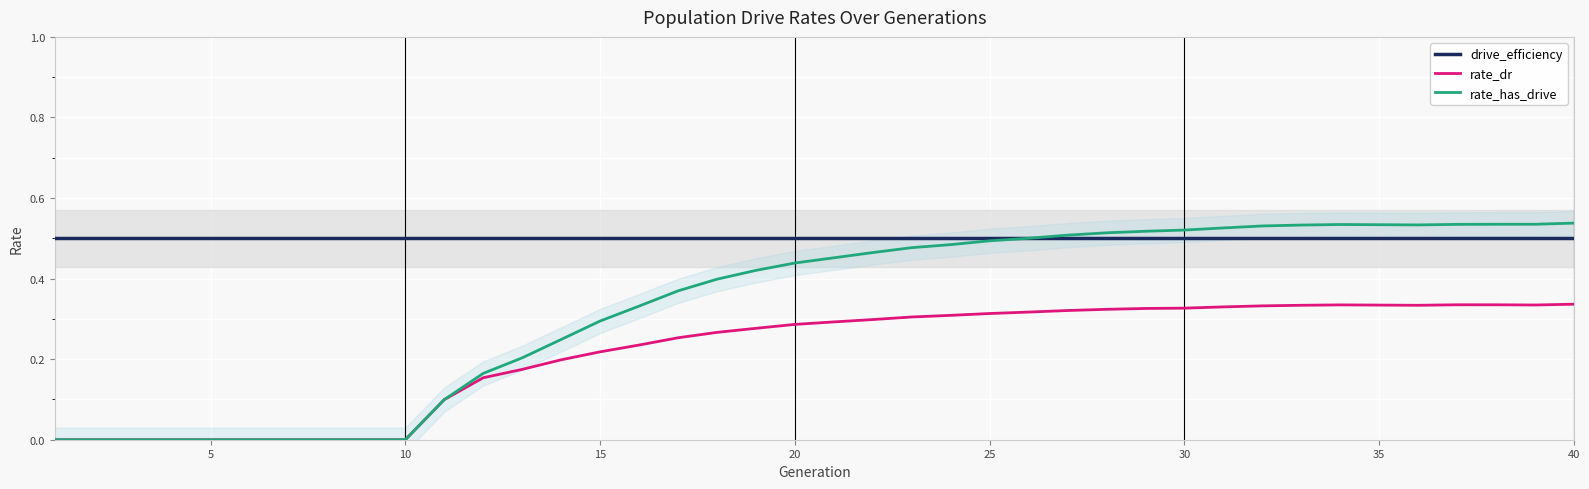

In rate_dr, how many points are lower than both neighbors (excluding endpoints)?

2